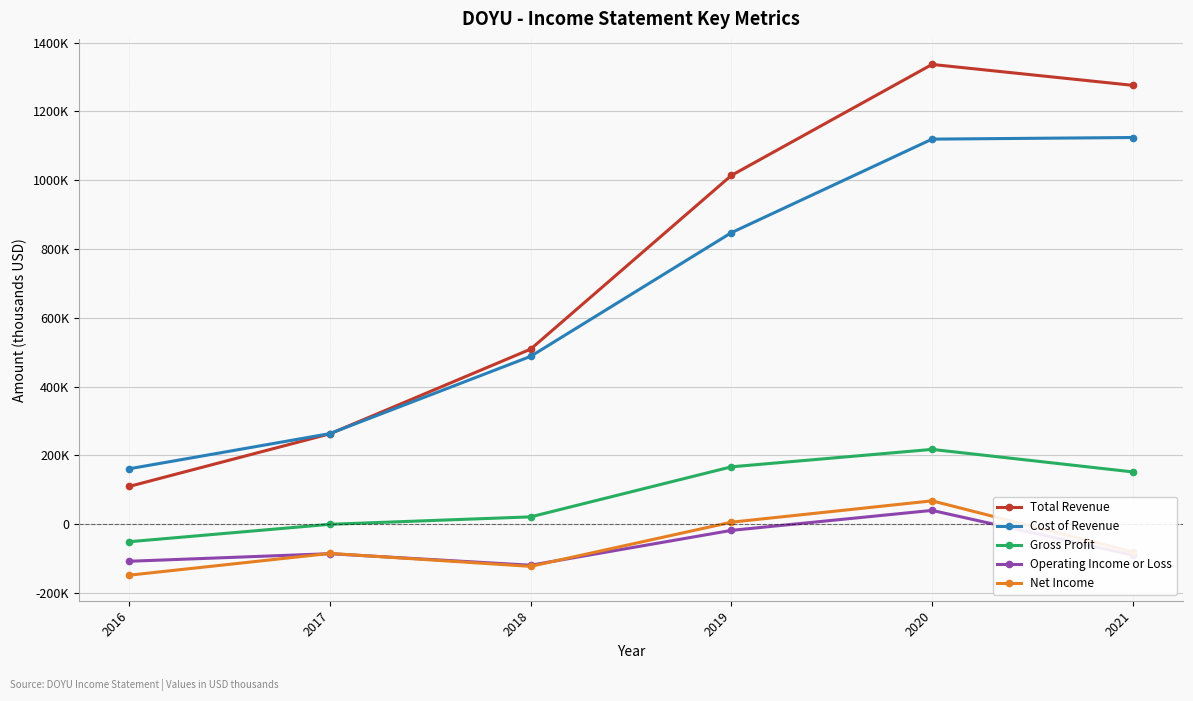

Reading left to right, transcribe all the data shown in this chart.

Total Revenue: 2016=109500	2017=262500	2018=508700	2019=1013800	2020=1336600	2021=1275800
Cost of Revenue: 2016=160800	2017=263100	2018=487700	2019=847300	2020=1119400	2021=1124100
Gross Profit: 2016=-51300	2017=-600	2018=21000	2019=166500	2020=217200	2021=151700
Operating Income or Loss: 2016=-108100	2017=-86100	2018=-119600	2019=-18300	2020=39800	2021=-90300
Net Income: 2016=-148600	2017=-85300	2018=-122900	2019=5500	2020=67600	2021=-81000